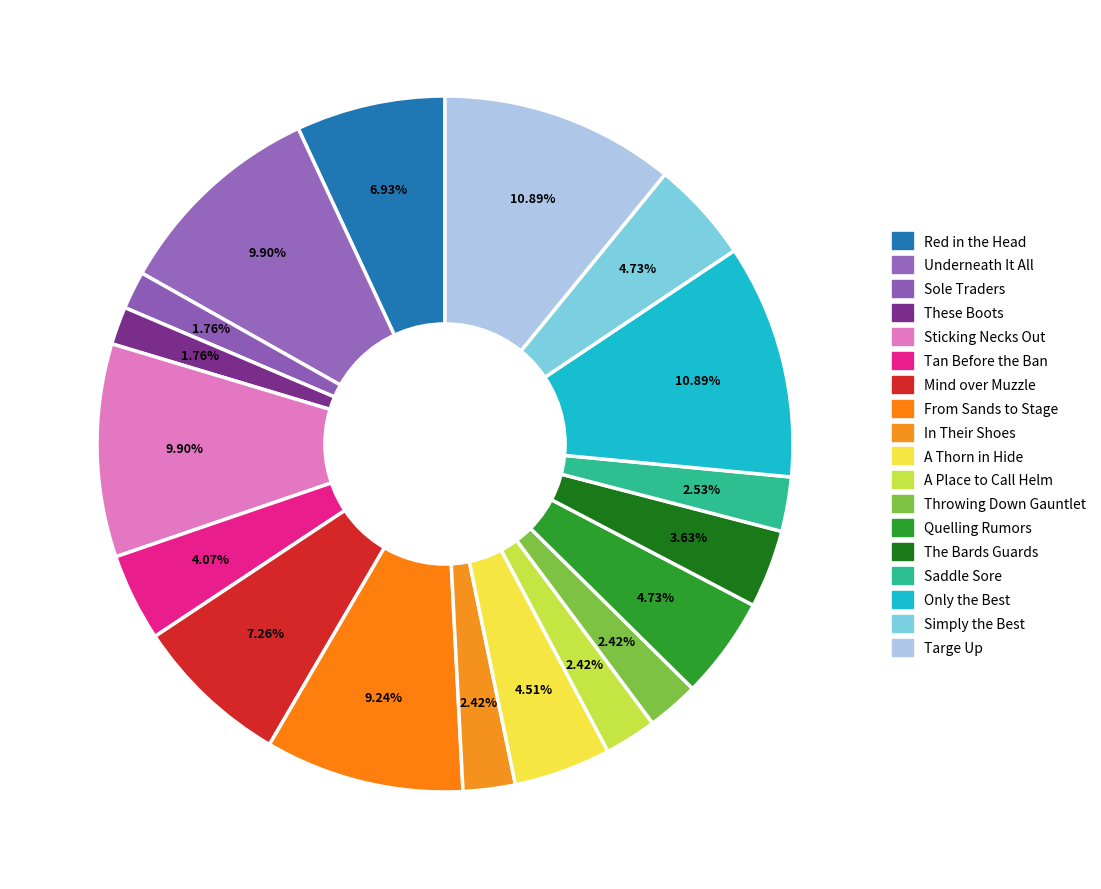

Is it true that Red in the Head is 1% of the pie?

False